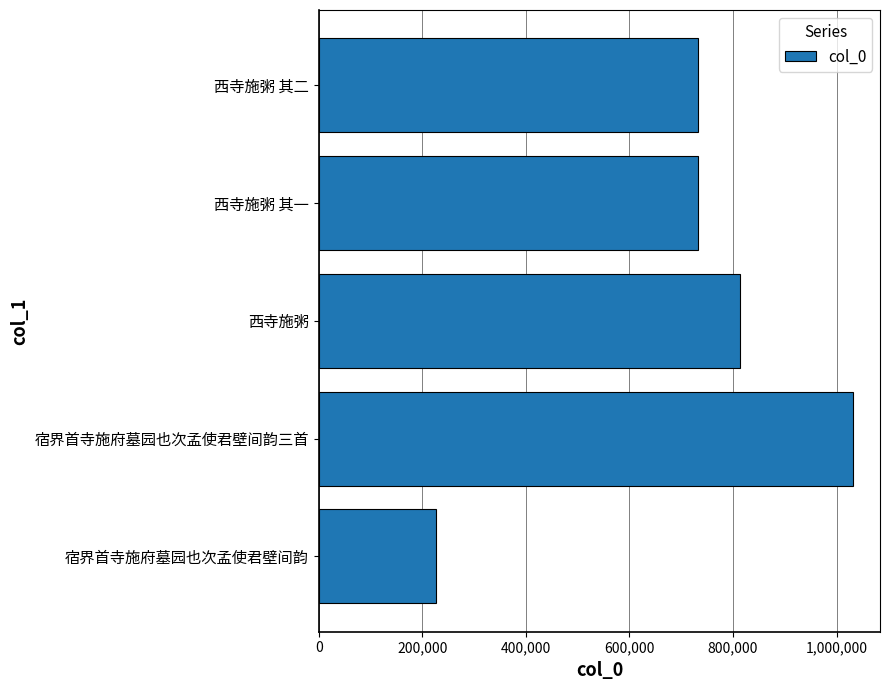

What is the ratio of the value at 西寺施粥 其二 to the value at 宿界首寺施府墓园也次孟使君壁间韵?

3.2